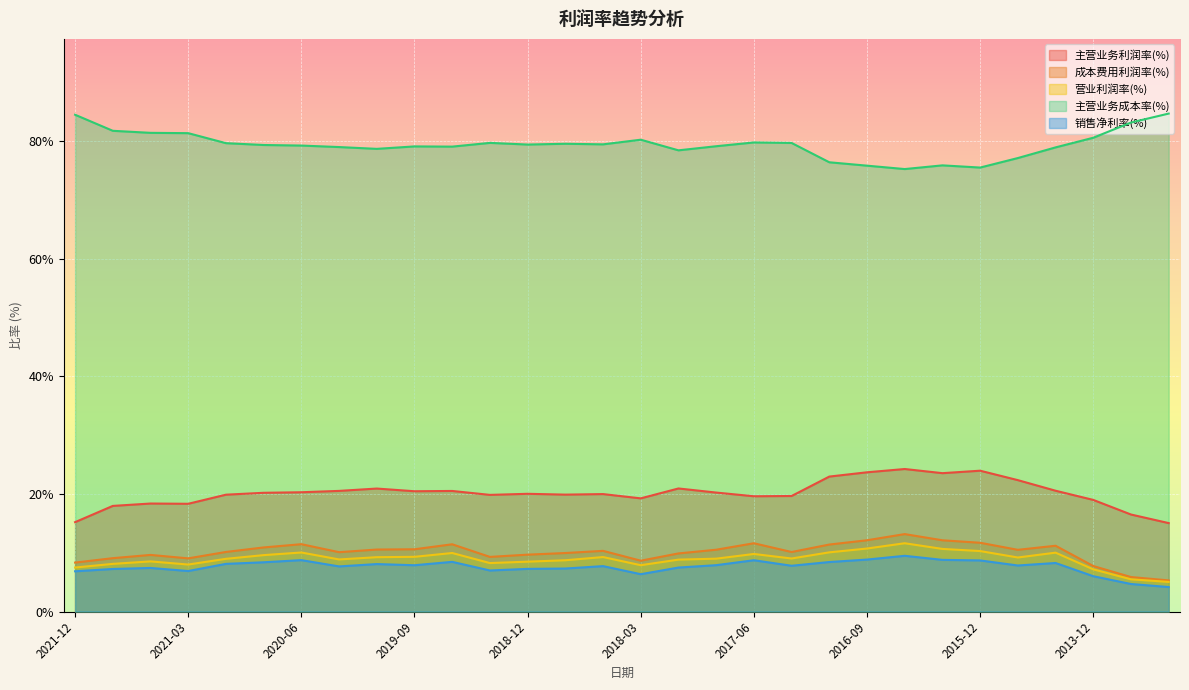

At which category does 主营业务利润率(%) reach its first local valley?

2021-03